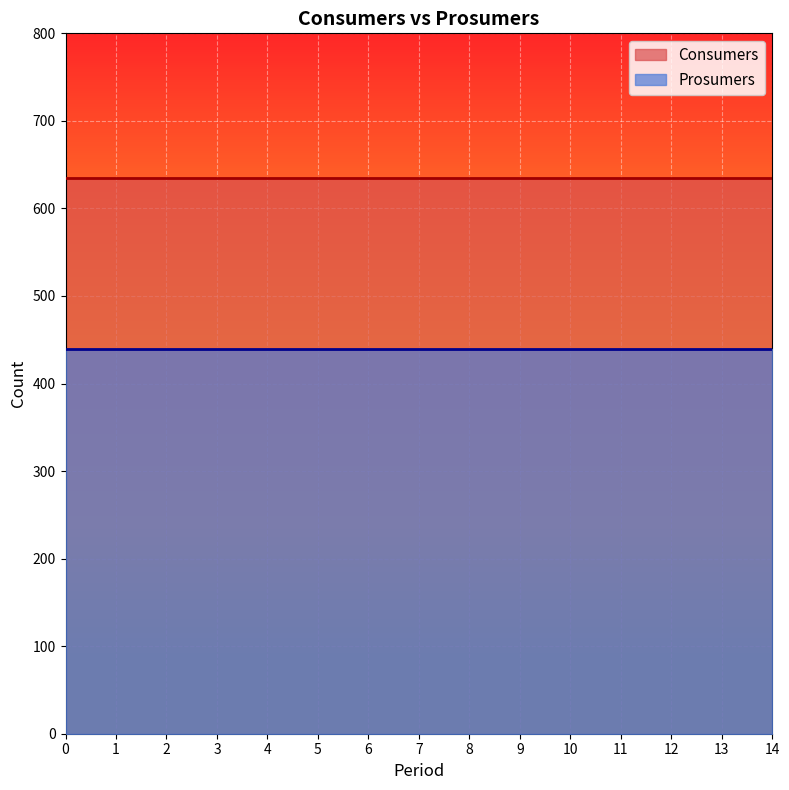

List the series in order of their overall mean, highest first.

Consumers, Prosumers